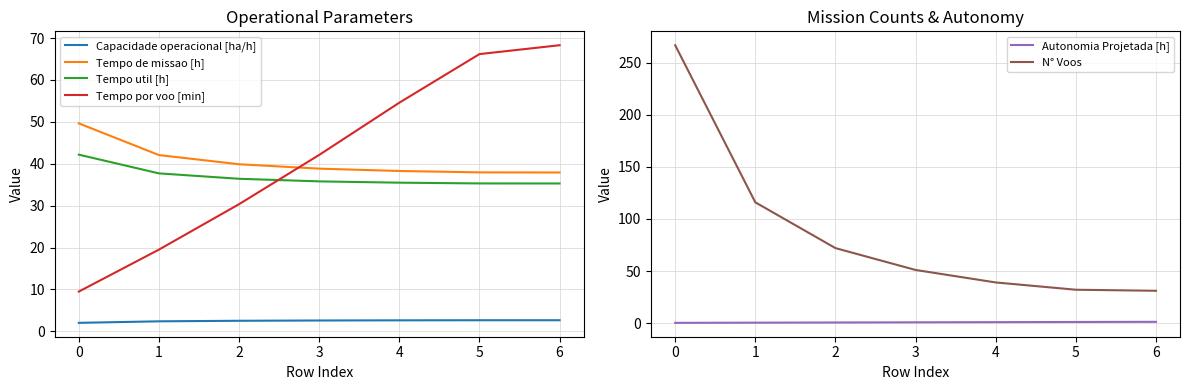

How many data points in Tempo de missao [h] are above 38?

5